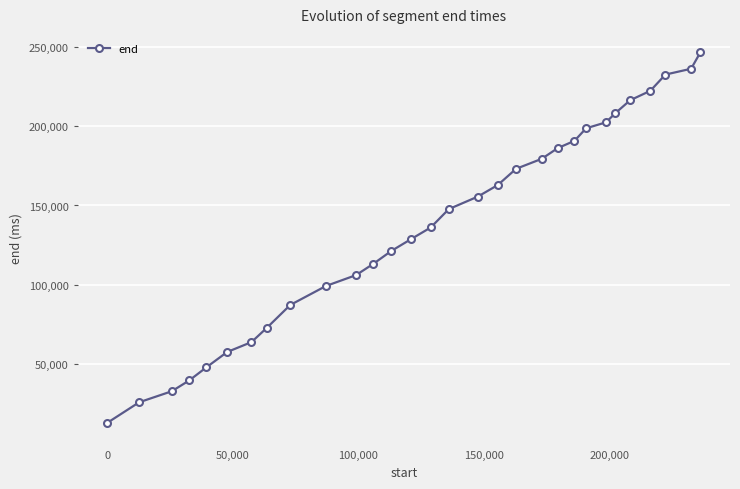

What is the average value?

136819